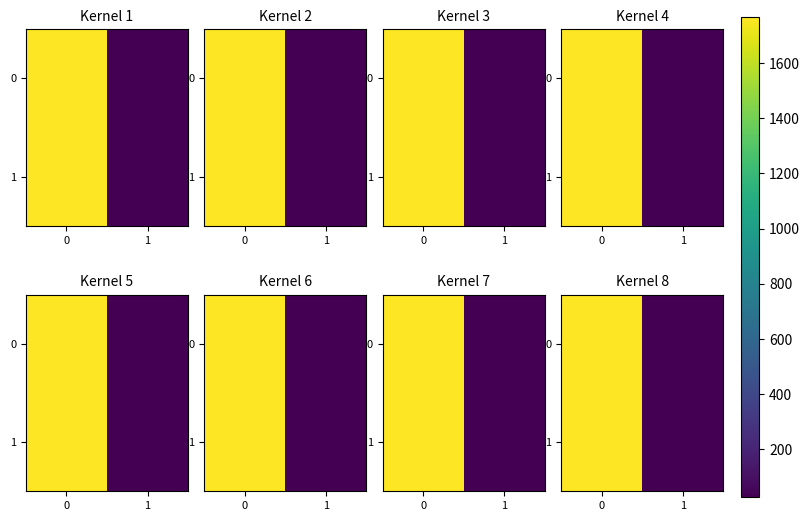

What is the lowest value of the 1 series?

26.8